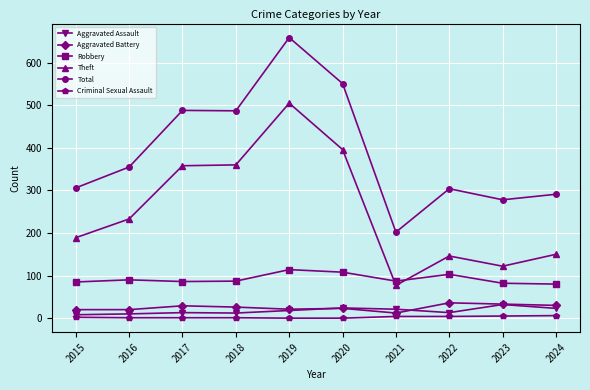

What is the difference between the Criminal Sexual Assault values at 2015 and 2023?

3